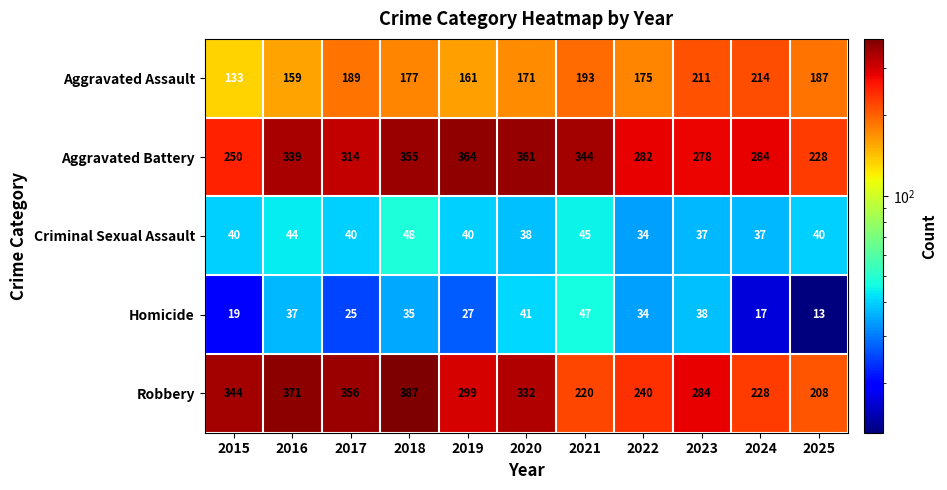

At how many categories does at least one series exceed 292?

7